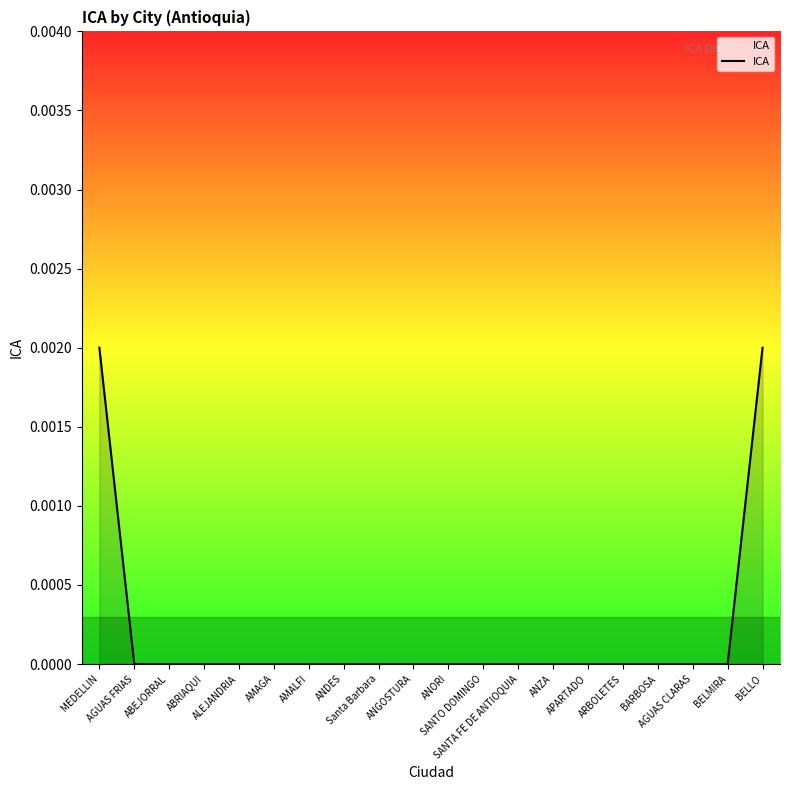

Which category has the highest value across all series?

MEDELLIN